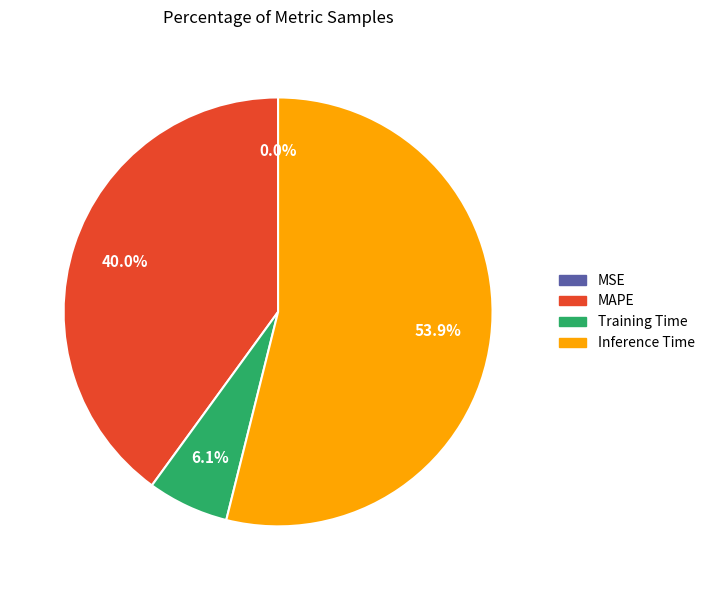

To the nearest percent, what is the difference between the largest and smallest slice percentages?

54%